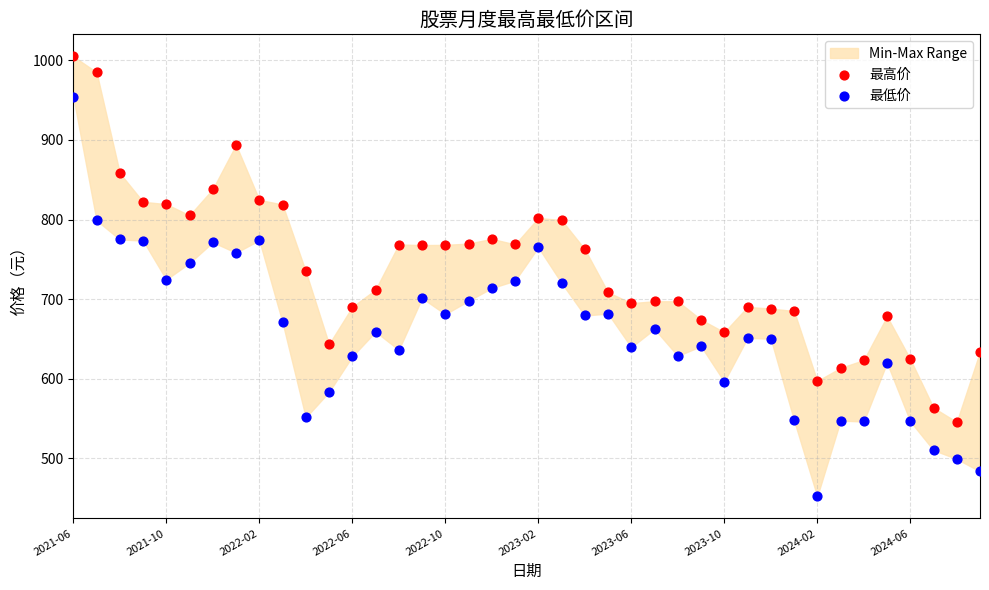

Across all data points, what is the range of Y values (max minus min)?

553.2